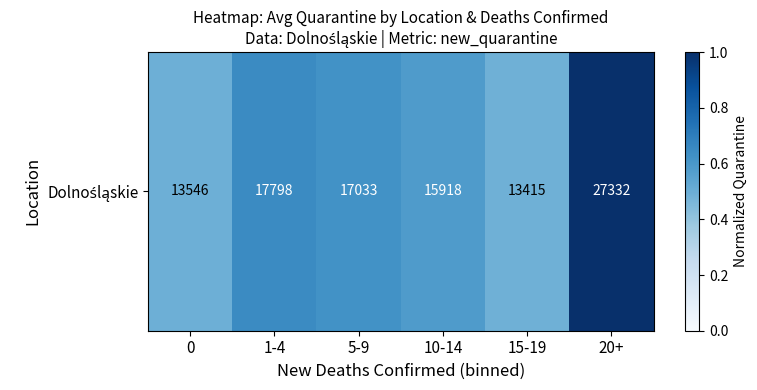

The value at 20+ is 1.0. True or false?

True